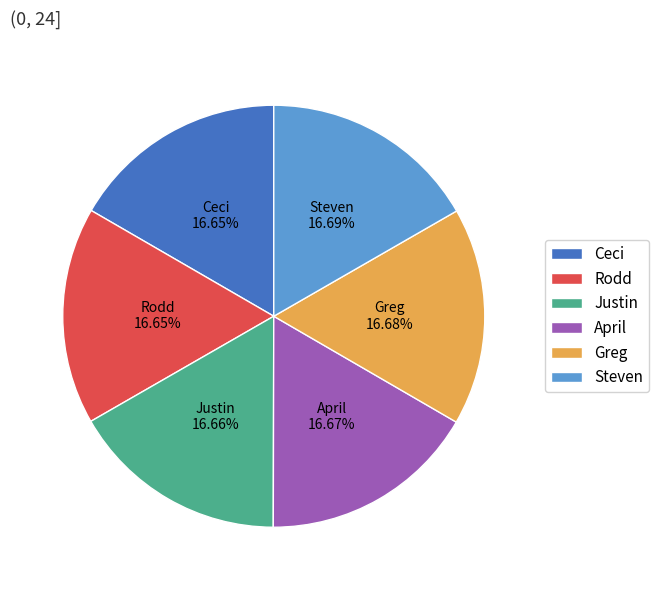

True or false: Rodd accounts for 17% of the total.

True